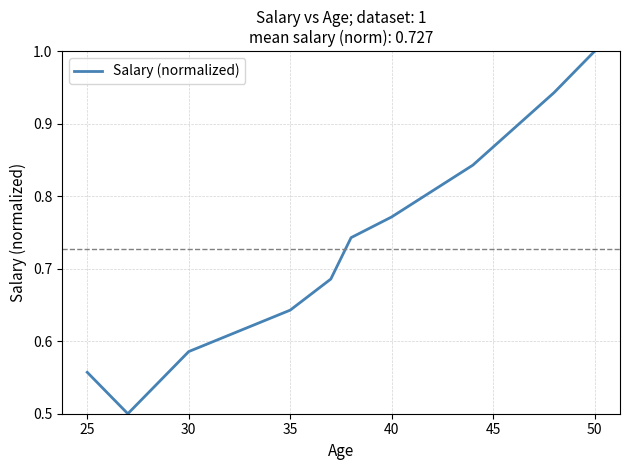

What is the minimum value shown in the chart?

0.5